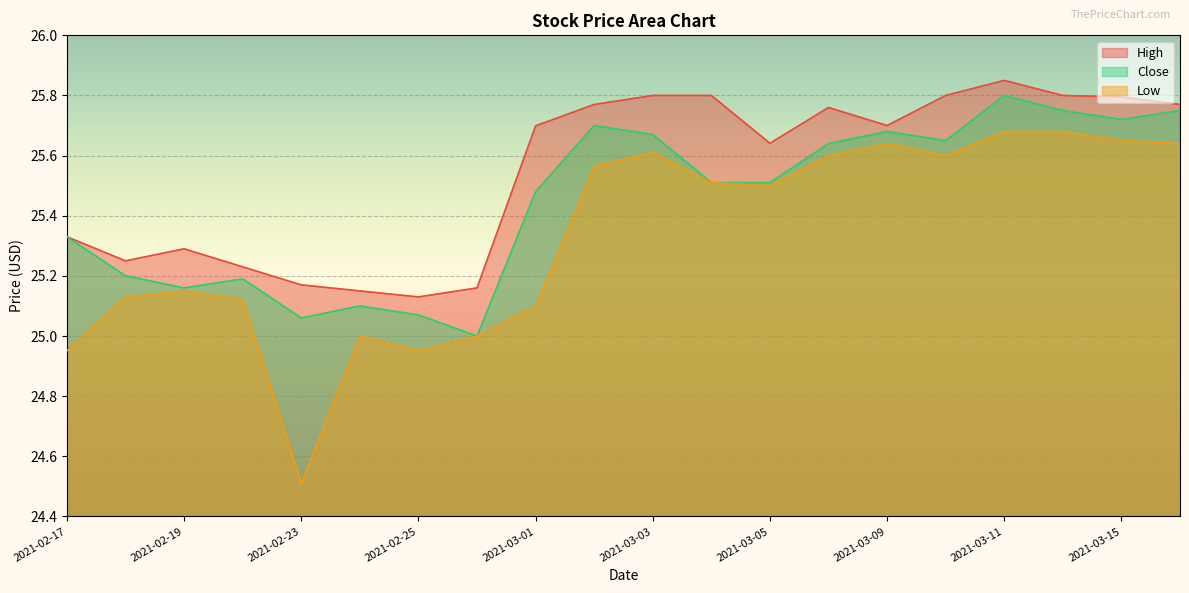

What is the difference between the highest and lowest values at 2021-03-04?

0.3